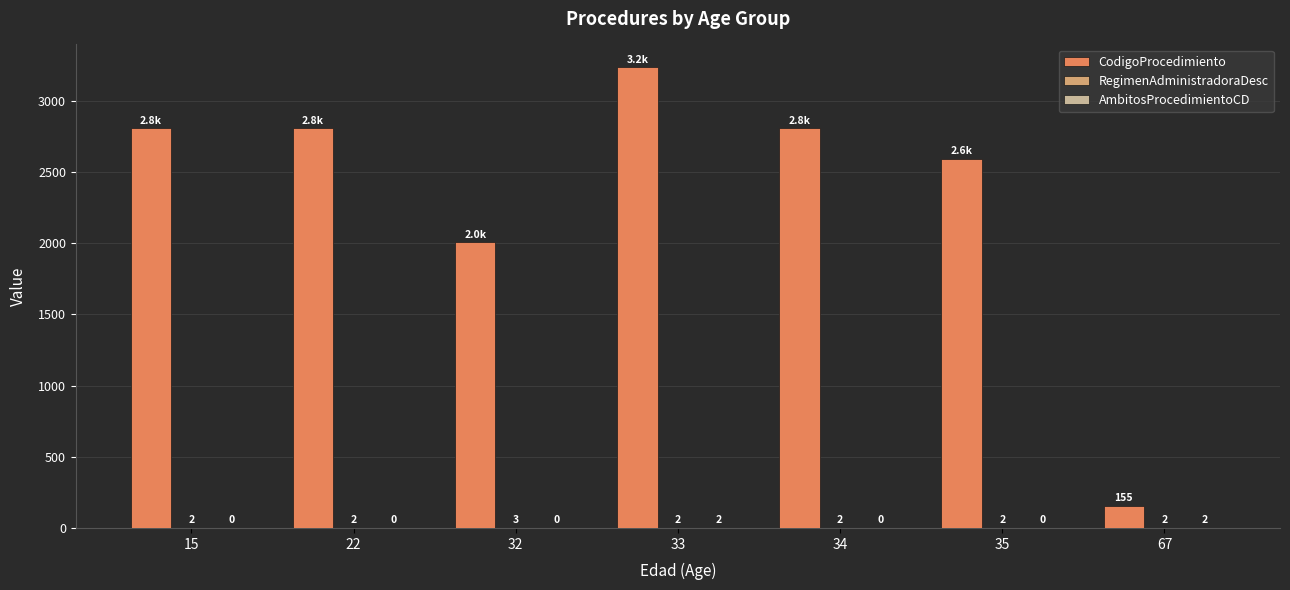

Which series changed the most between 15 and 35?

CodigoProcedimiento